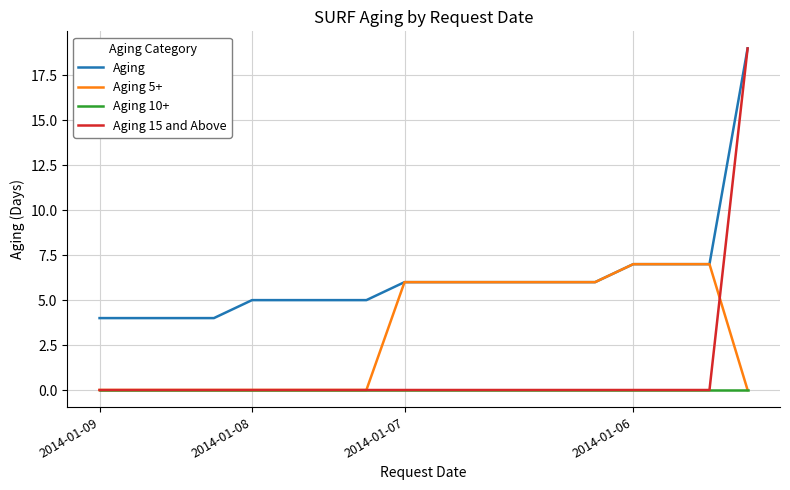

Which series has the largest total across all categories?

Aging